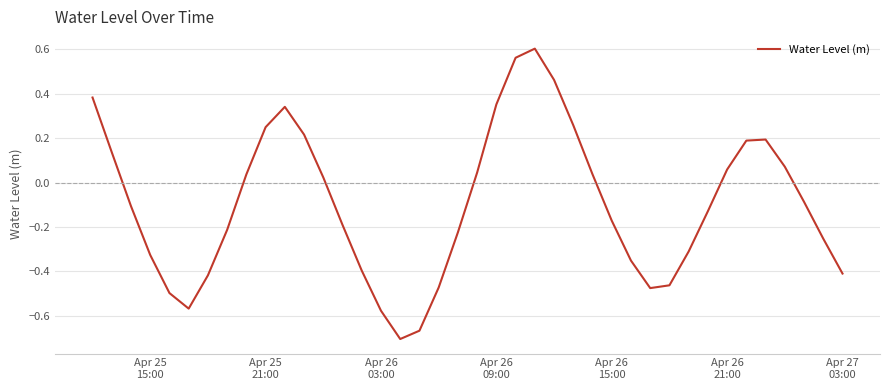

True or false: there are more than 1 points higher than both neighbors.

True